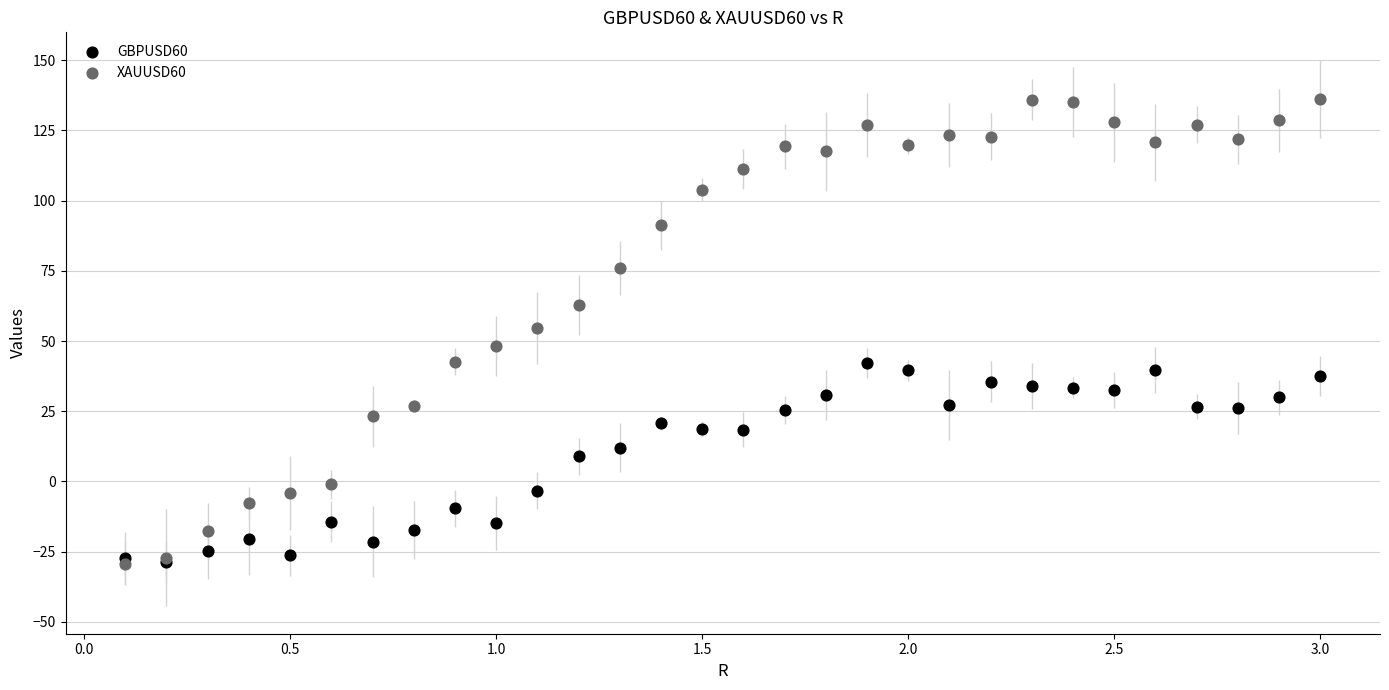

What are all the series names shown in the legend?

GBPUSD60, XAUUSD60